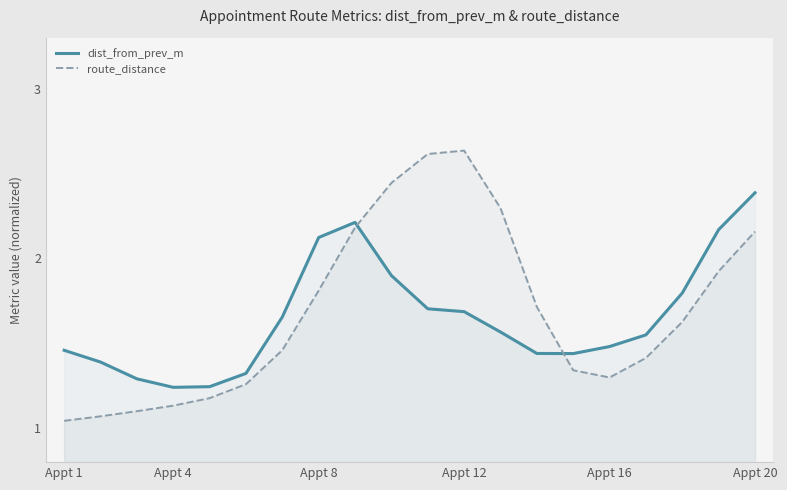

What are all the series names shown in the legend?

dist_from_prev_m, route_distance